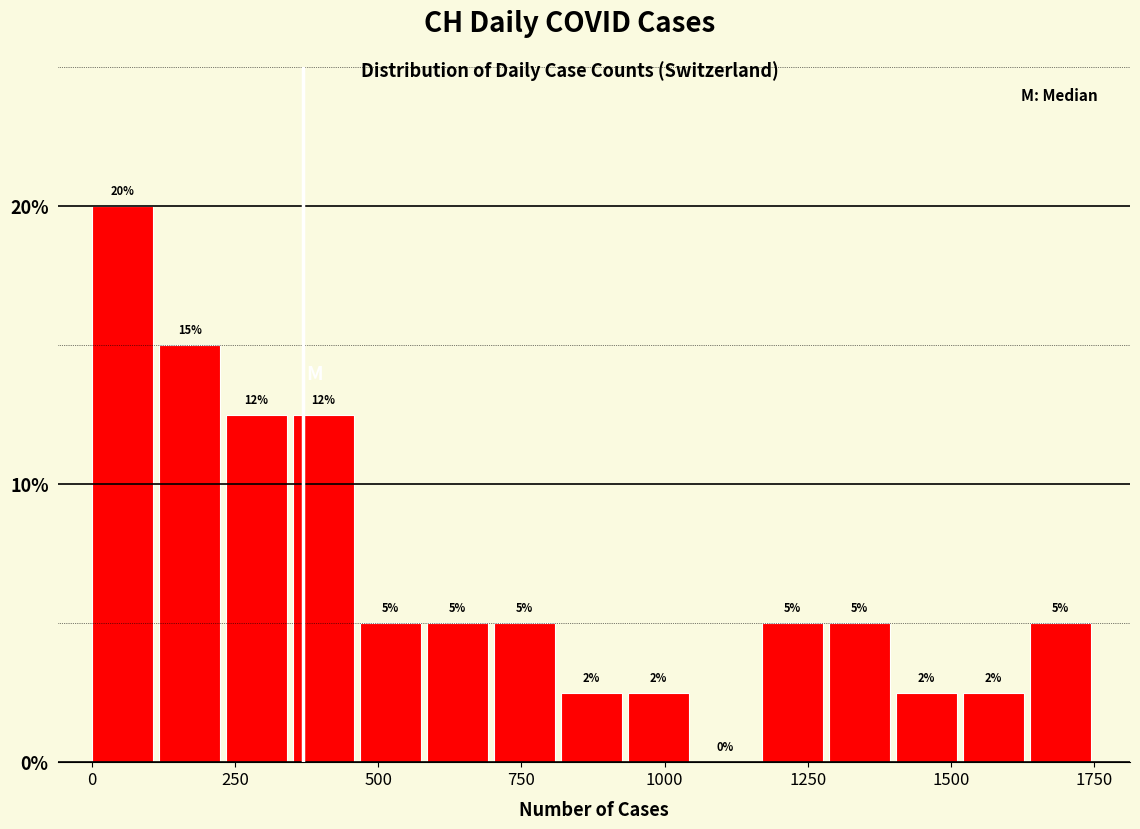

Around what value on the x-axis is the tallest bar? Give the approximate position of its centre, as read against the axis.

50